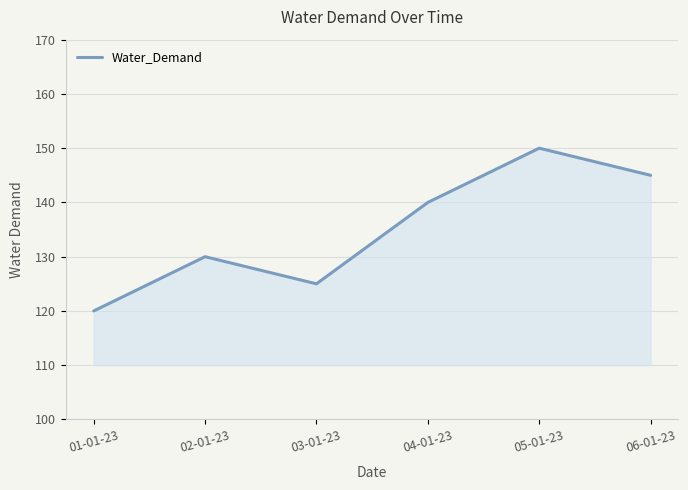

At which category does the data reach its first local valley?

03-01-23